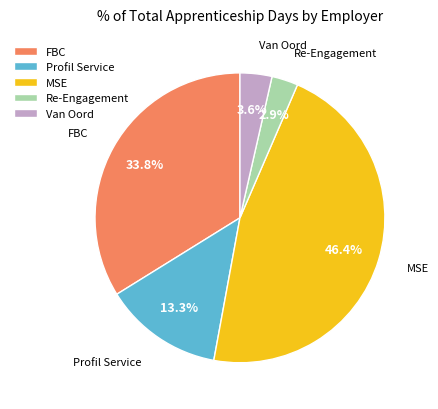

Rank the categories by value from lowest to highest.

Re-Engagement, Van Oord, Profil Service, FBC, MSE